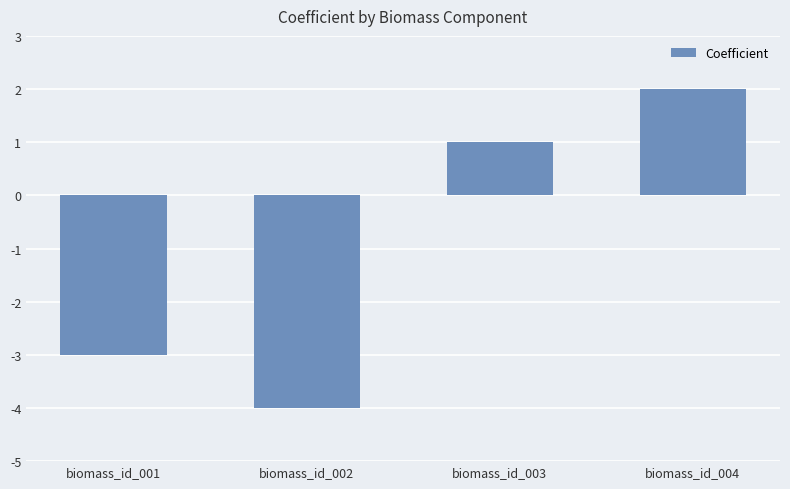

The chart shows a value of -3 at biomass_id_001. True or false?

True